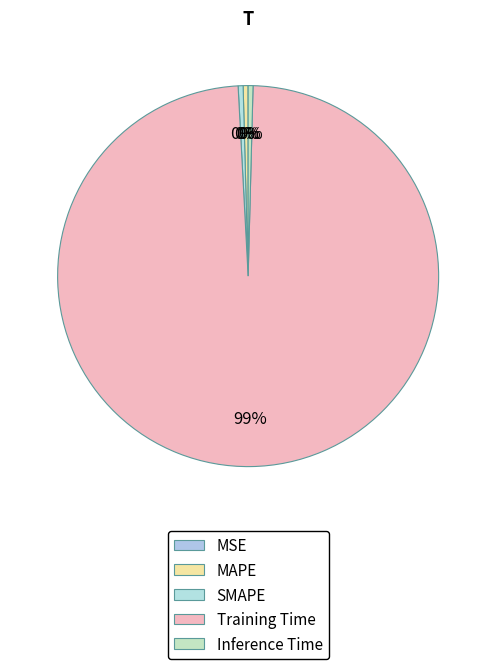

How many slices are in this pie chart?

5